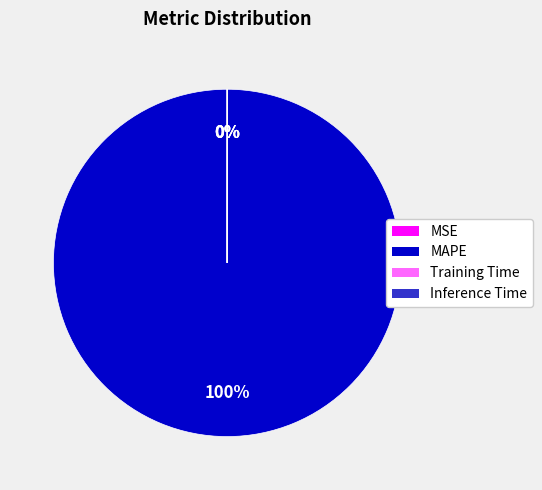

What is the largest slice in the pie chart?

MAPE